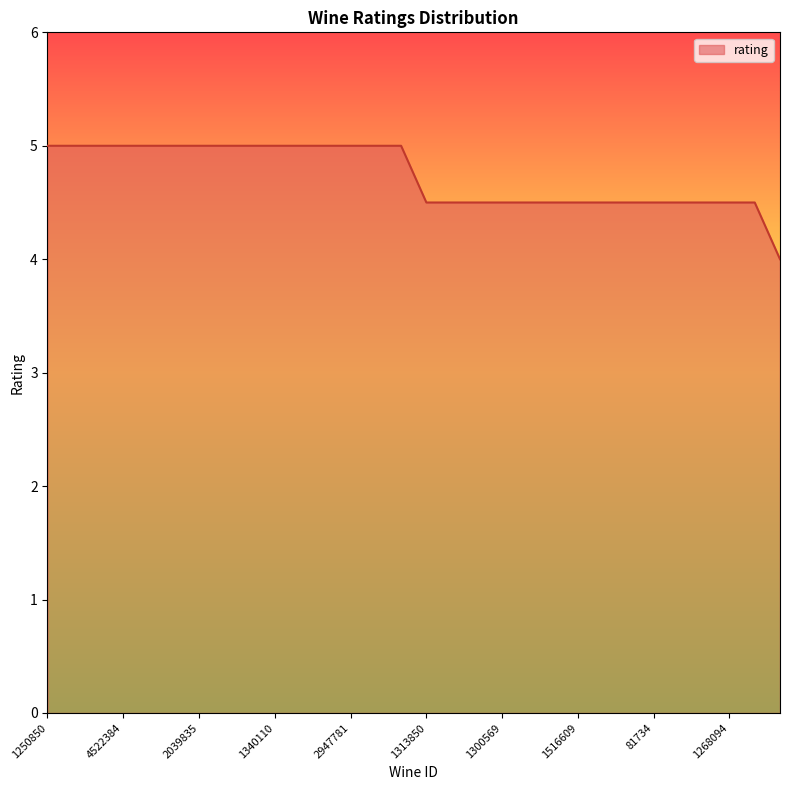

Count the number of data series in this chart.

1